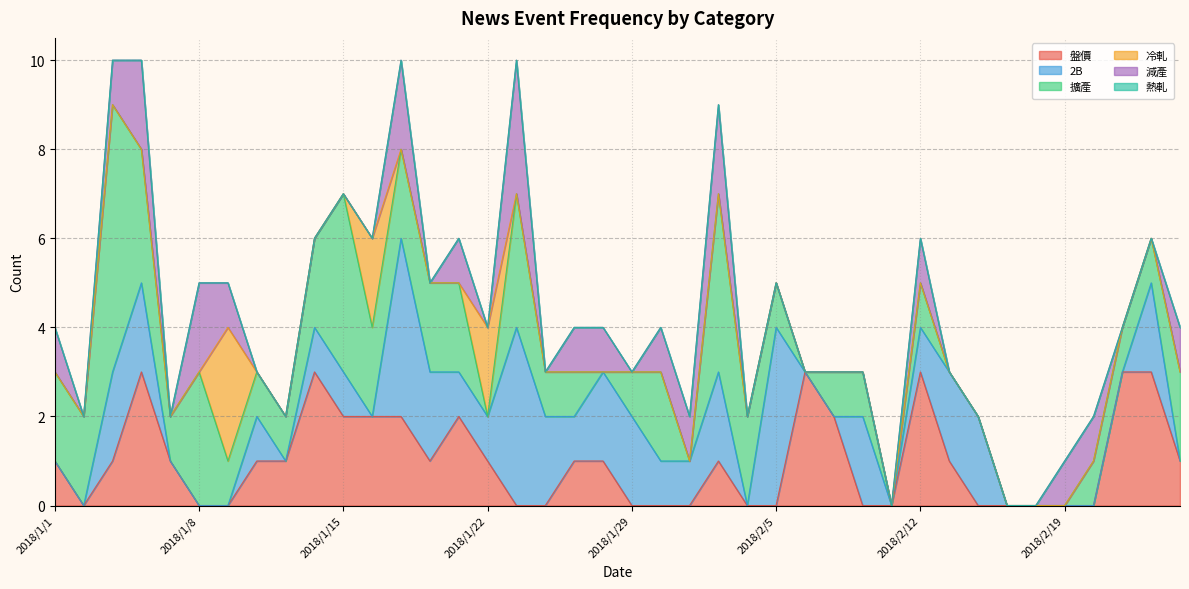

Which series has the widest spread of values?

擴產